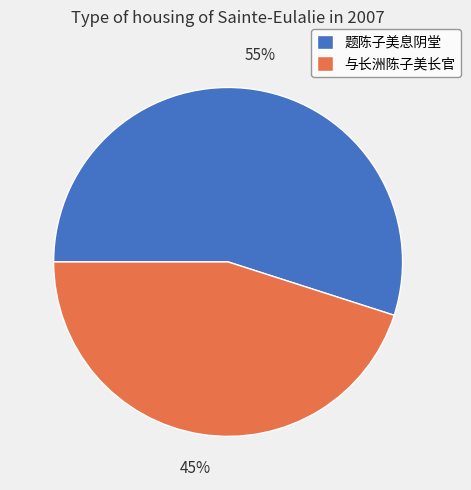

True or false: 题陈子美息阴堂 accounts for 90% of the total.

False